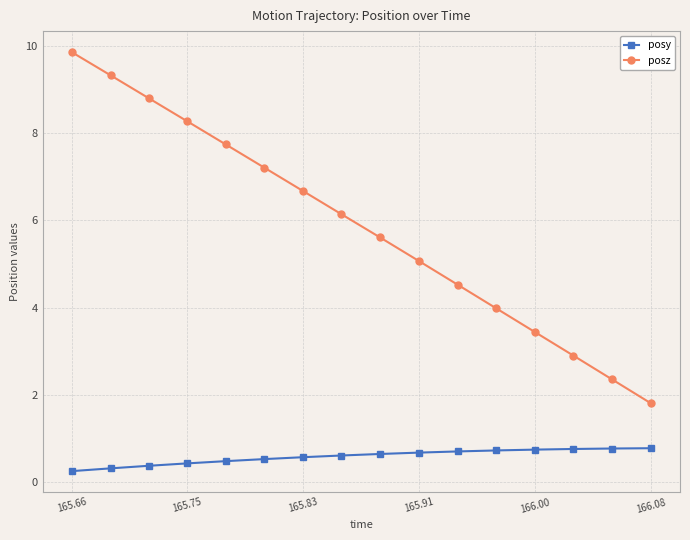

Which series has the largest range (max minus min)?

posz